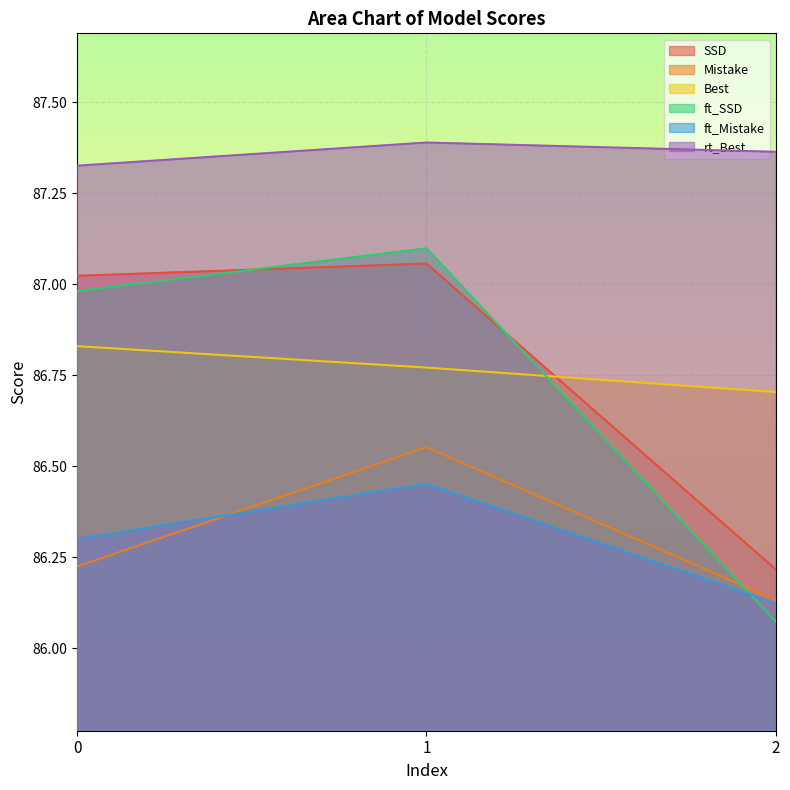

Is the value of ft_Mistake at 2 greater than the value of Mistake at 1?

No